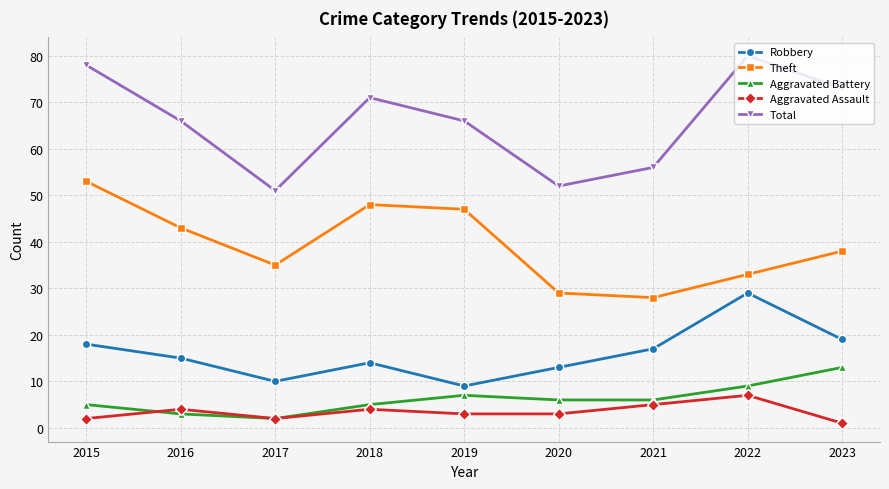

How many interior local valleys does the Total series have?

2